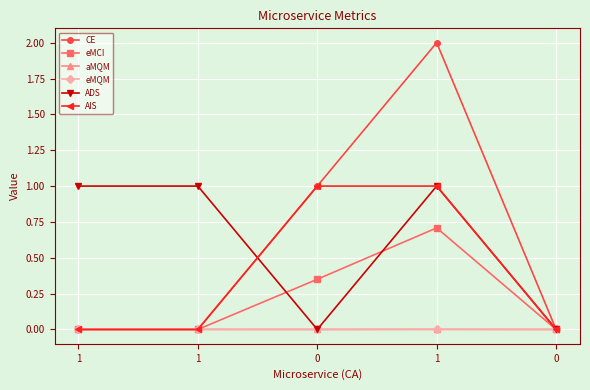

True or false: ADS and aMQM intersect in this chart.

False